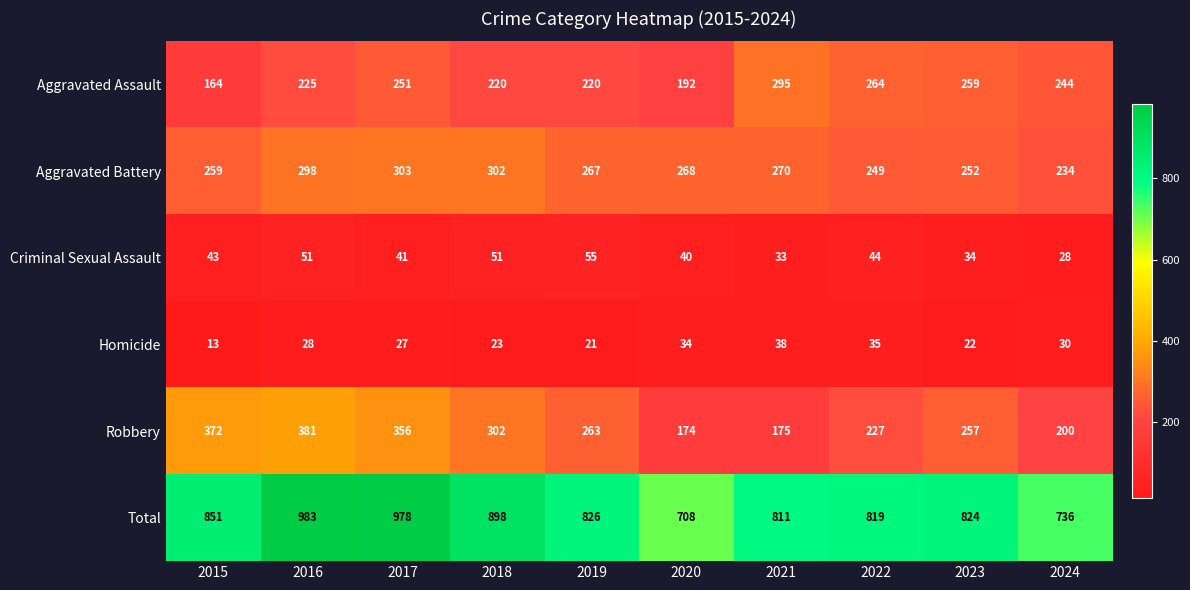

At how many categories does at least one series exceed 582?

10